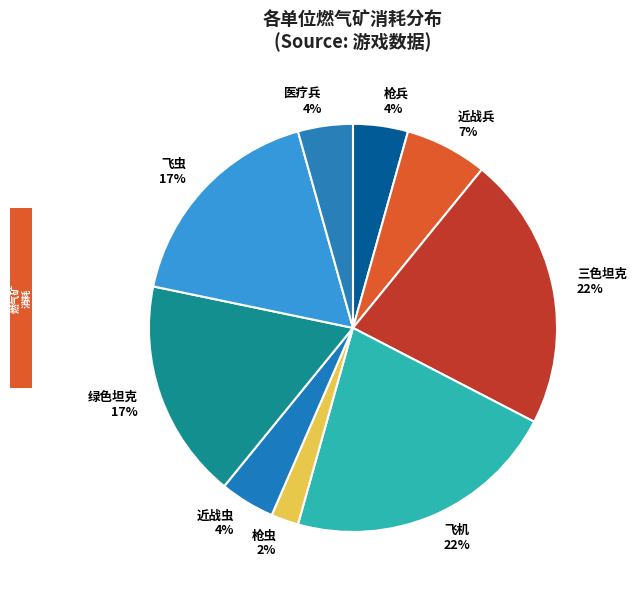

What is the smallest slice in the pie chart?

枪虫 2%